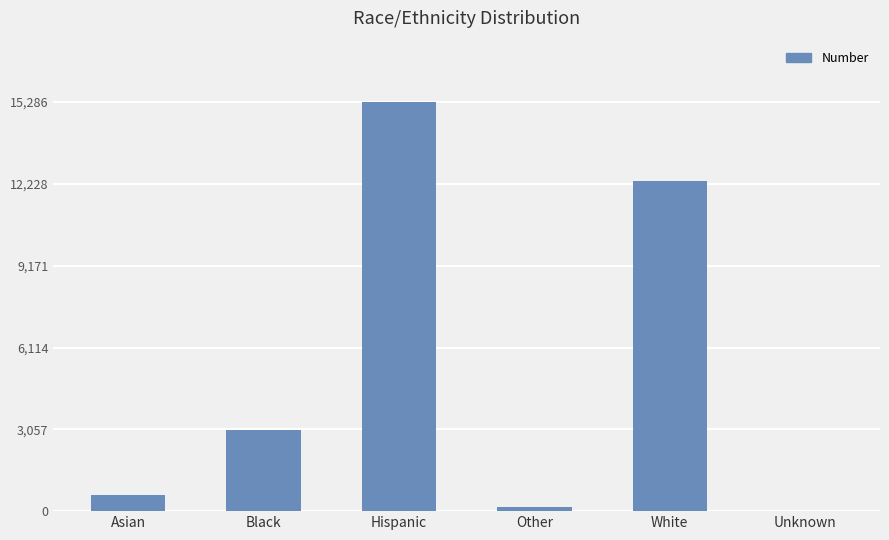

Which label corresponds to the largest value in the chart?

Hispanic